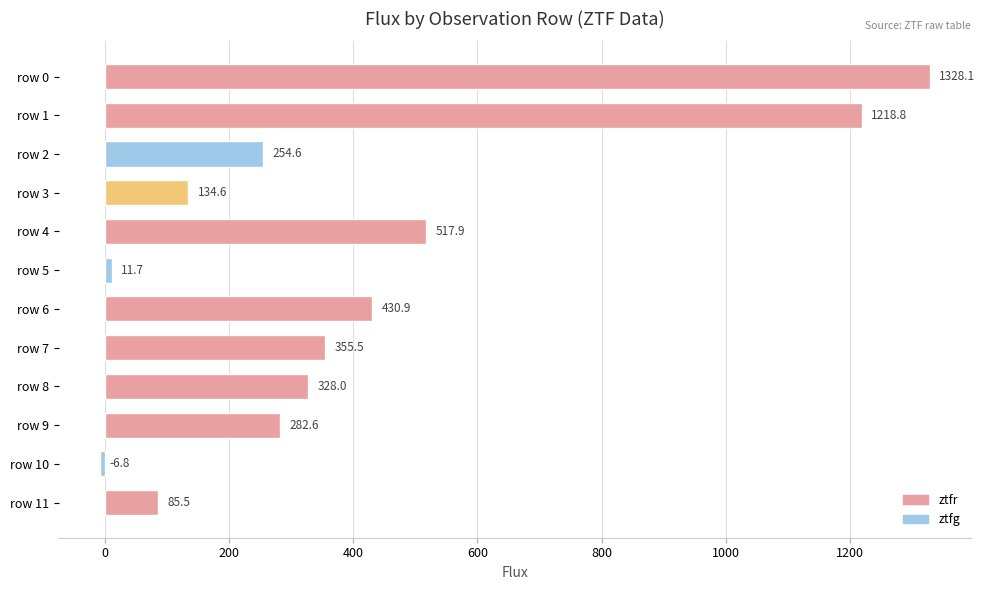

Rank the categories by value from highest to lowest.

row 0, row 1, row 4, row 6, row 7, row 8, row 9, row 2, row 3, row 11, row 5, row 10